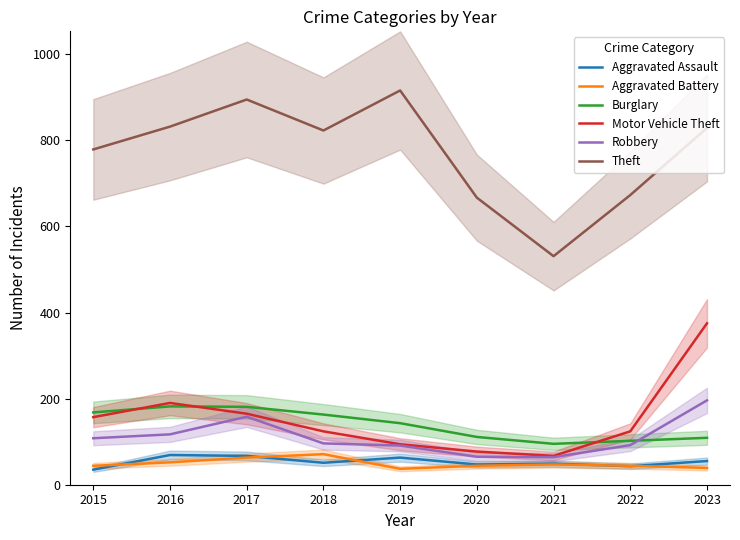

Reading right to left, extract all data points from this chart.

Aggravated Assault: 55	43	49	47	63	51	67	69	35
Aggravated Battery: 39	44	47	44	37	71	63	52	44
Burglary: 109	102	95	111	143	163	181	182	168
Motor Vehicle Theft: 375	124	67	77	94	124	165	190	157
Robbery: 196	92	64	65	91	96	158	117	108
Theft: 829	673	531	667	916	823	895	832	779